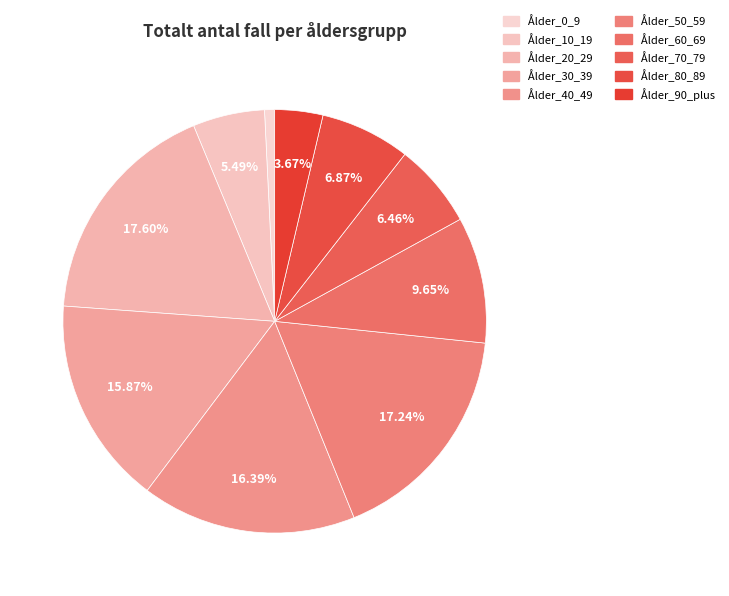

Does Ålder_40_49 account for over 50% of the chart?

No